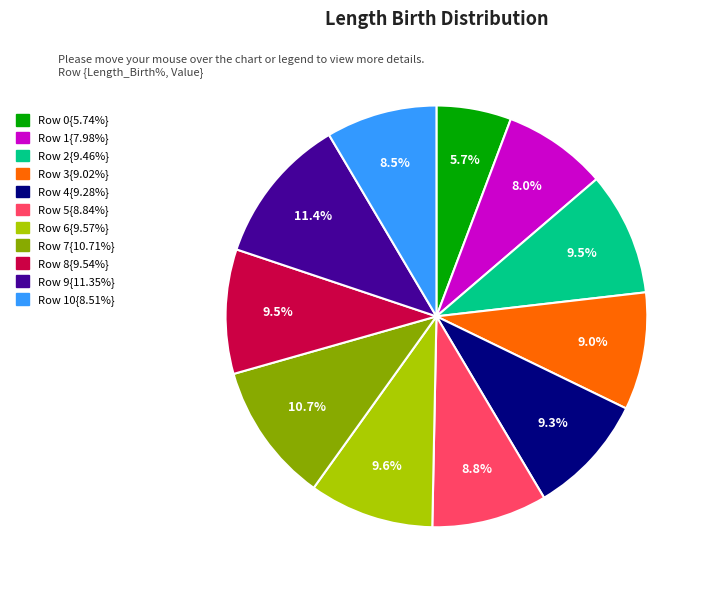

What percentage is NOT represented by Row 2{9.46%}?

90.5%